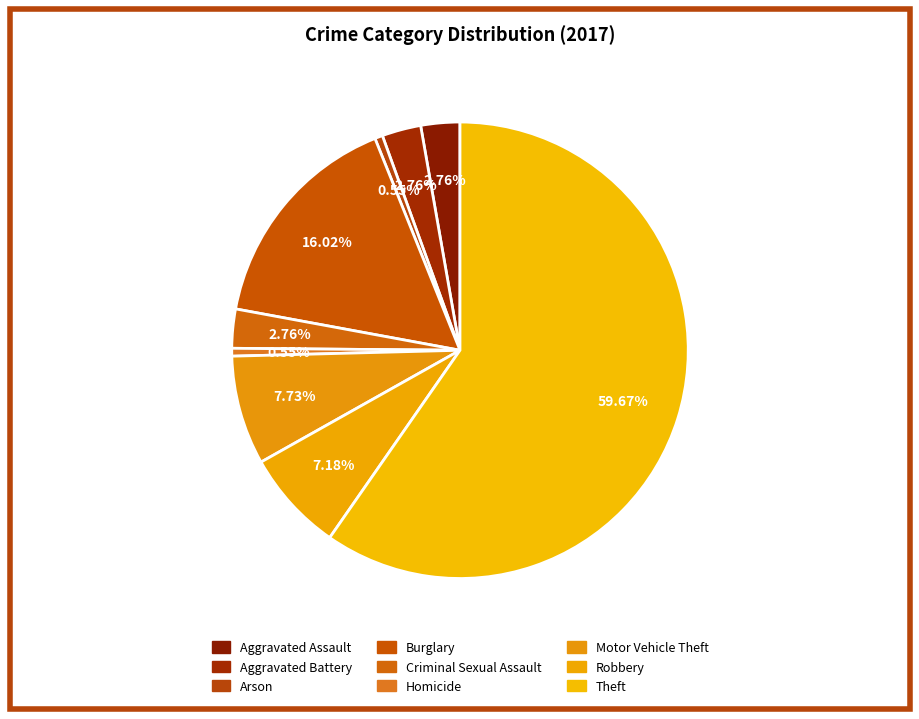

What is the total percentage of Theft and Criminal Sexual Assault?

62.4%